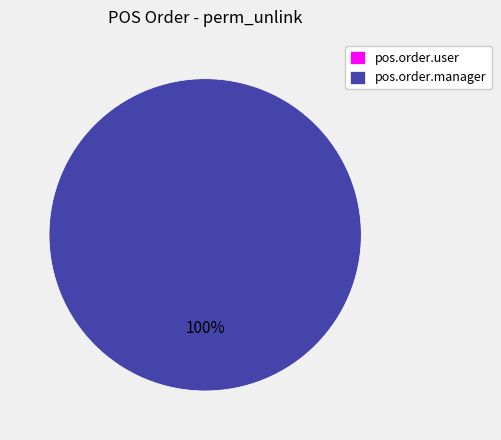

How much of the chart is everything except pos.order.user?

100.0%